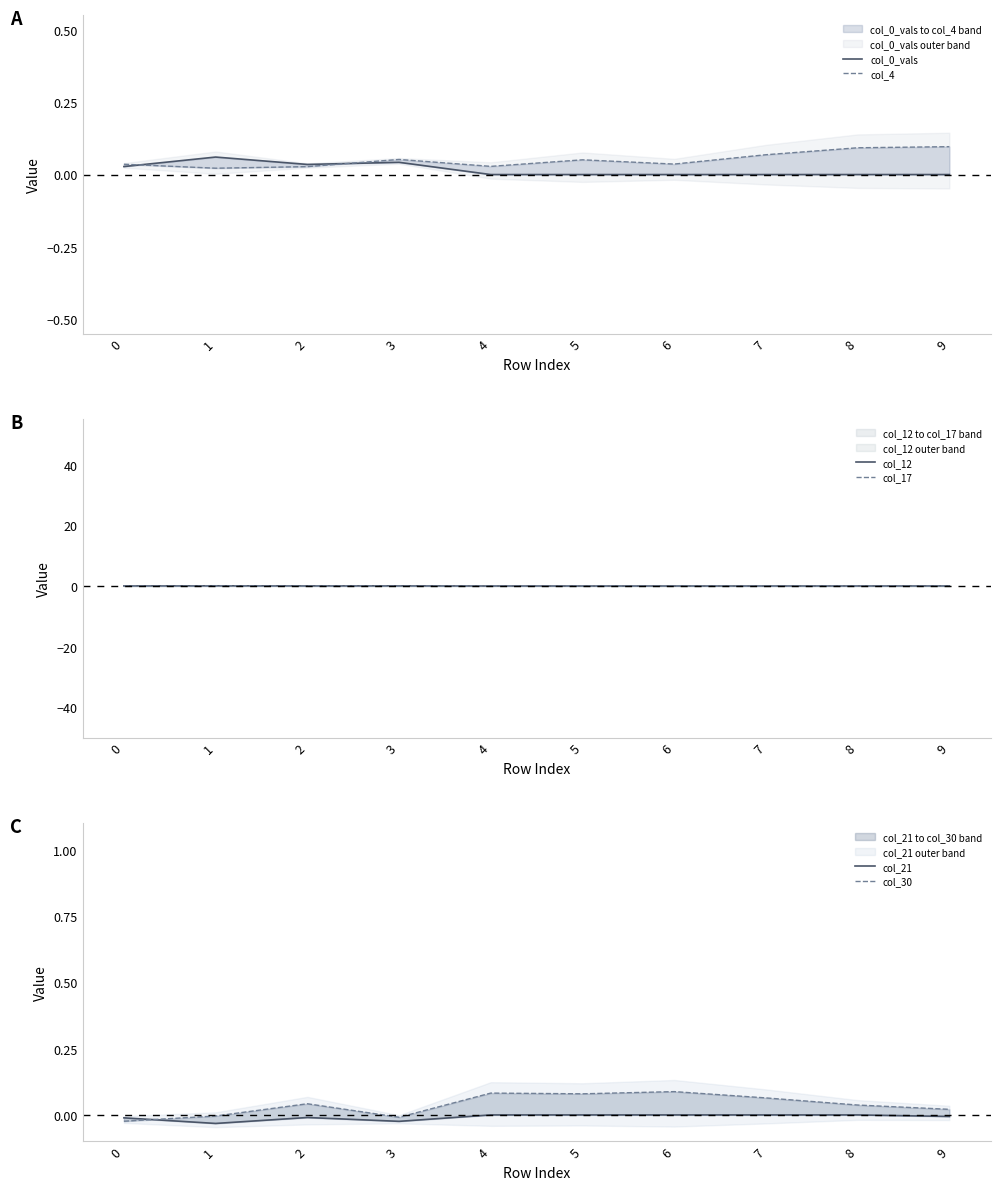

In col_21, how many points are lower than both neighbors (excluding endpoints)?

2